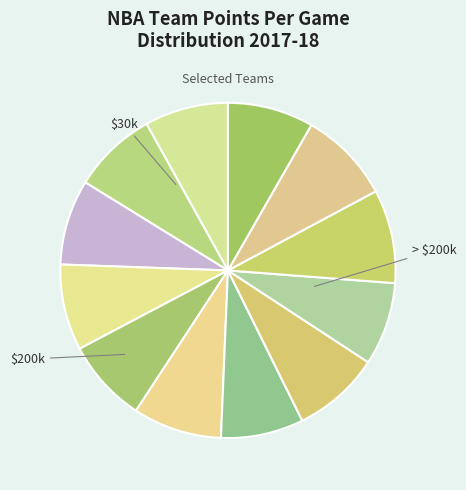

How many segments does this pie chart have?

12